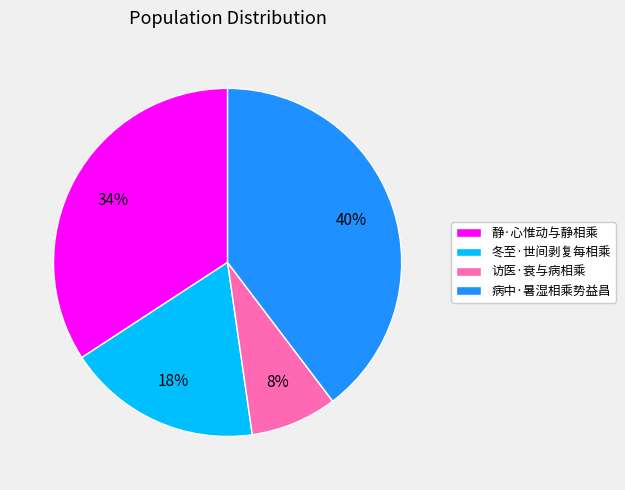

Which has a higher value, 静·心惟动与静相乘 or 冬至·世间剥复每相乘?

静·心惟动与静相乘